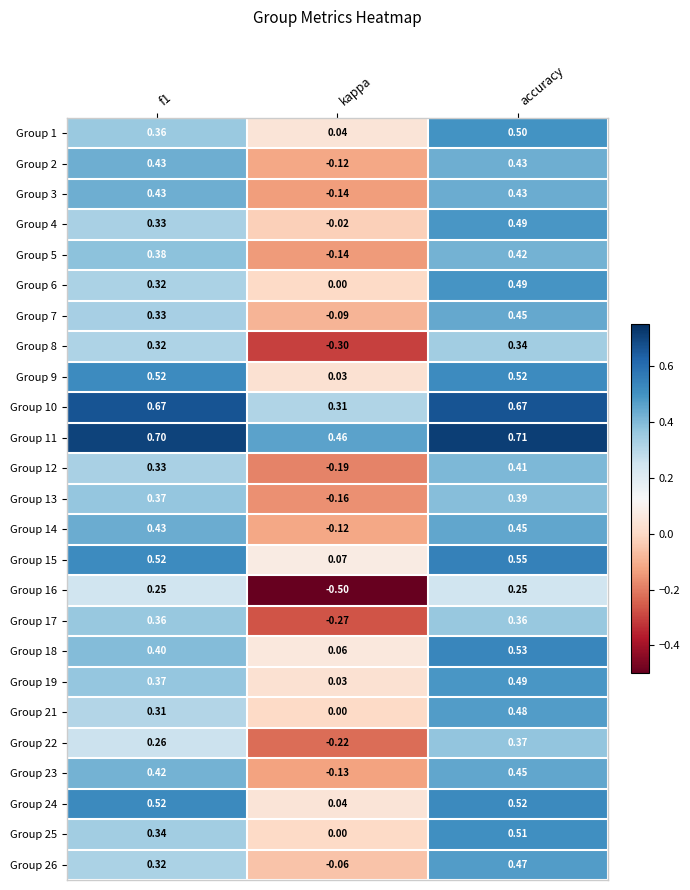

Where is Group 25 nearest to the value 0?

kappa